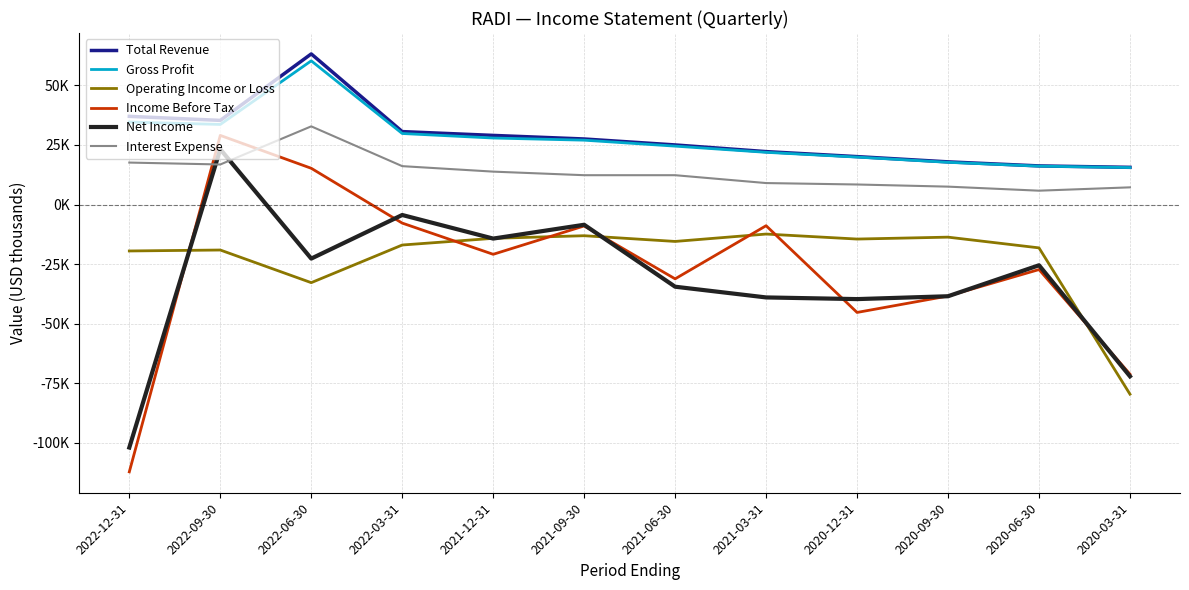

Does the chart have visible grid lines?

Yes